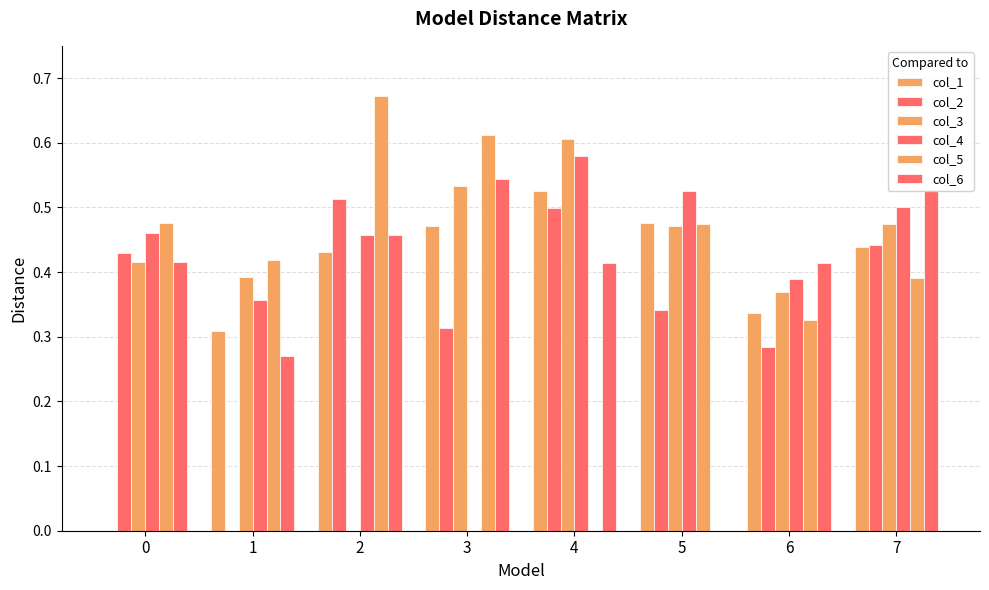

The col_1 series shows 0.0 at 0. True or false?

True